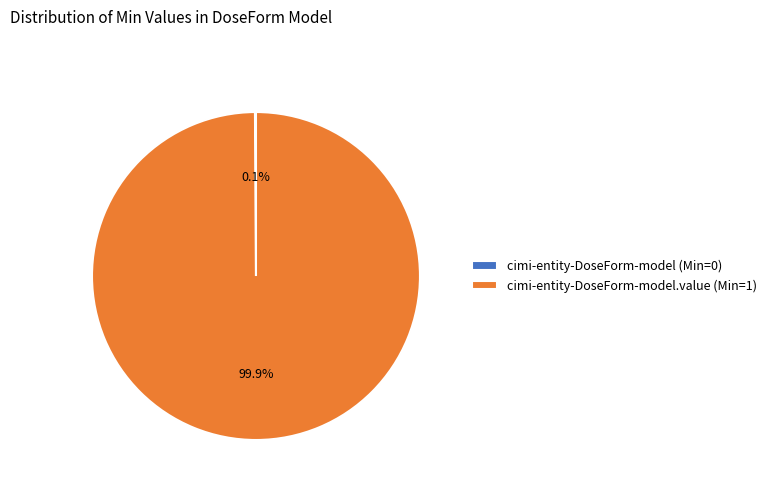

Which category has the biggest portion of the pie?

cimi-entity-DoseForm-model.value (Min=1)